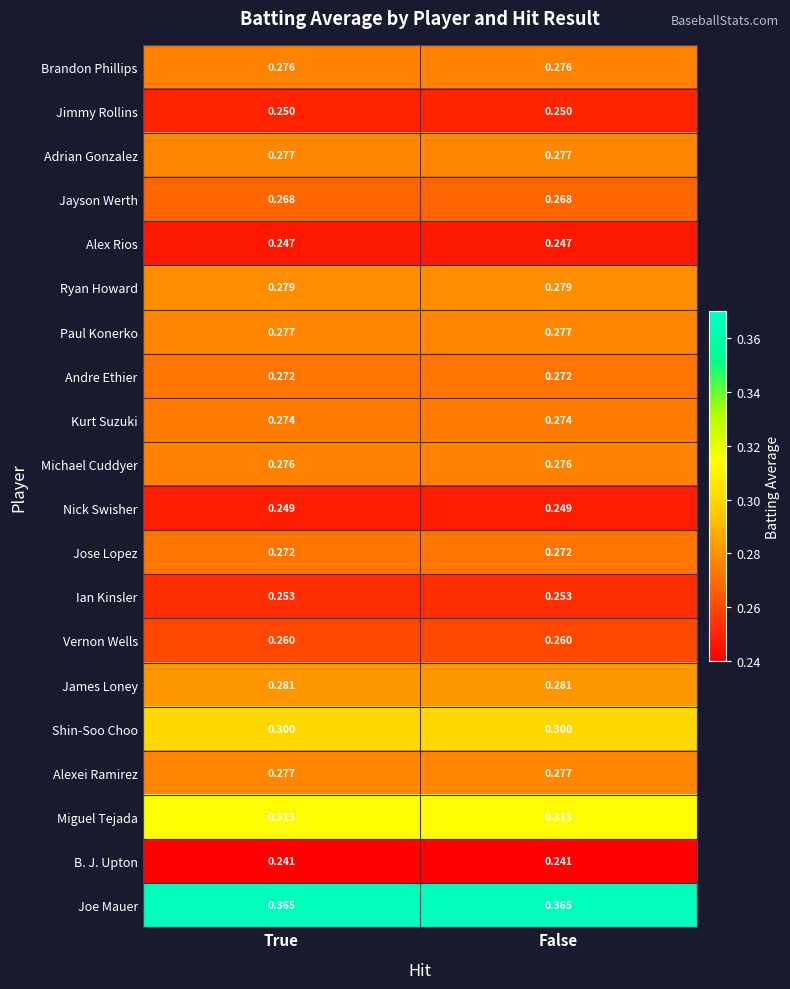

Which series has the largest total across all categories?

Joe Mauer